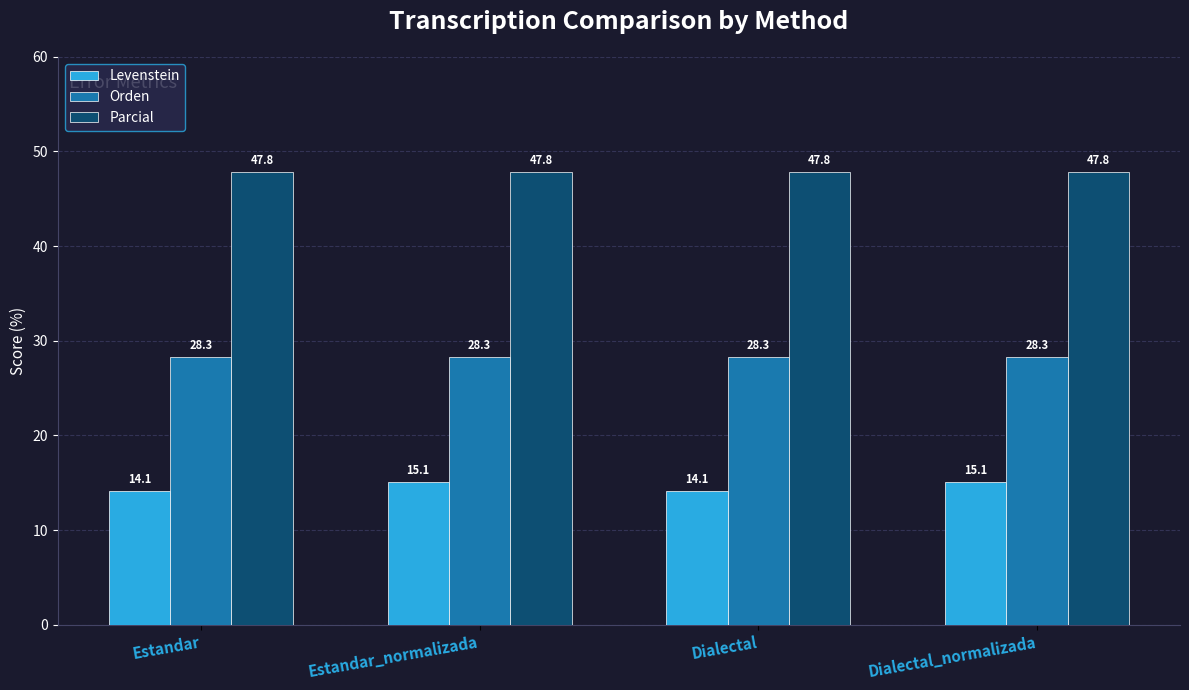

Does the chart contain stacked bars?

No